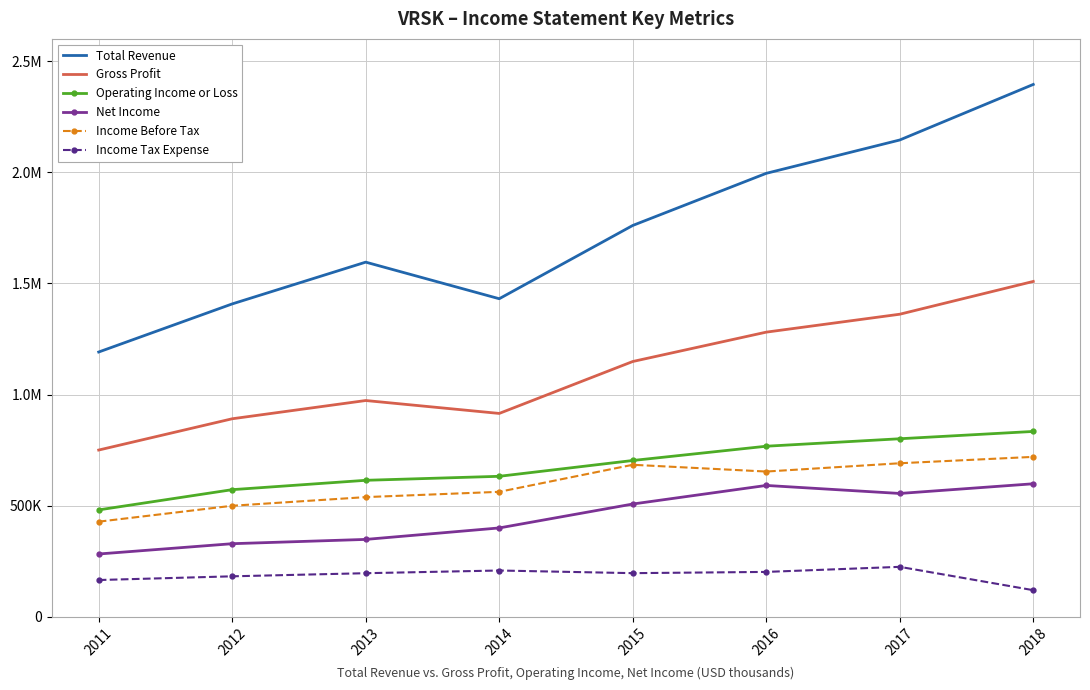

How many interior local peaks does the Net Income series have?

1